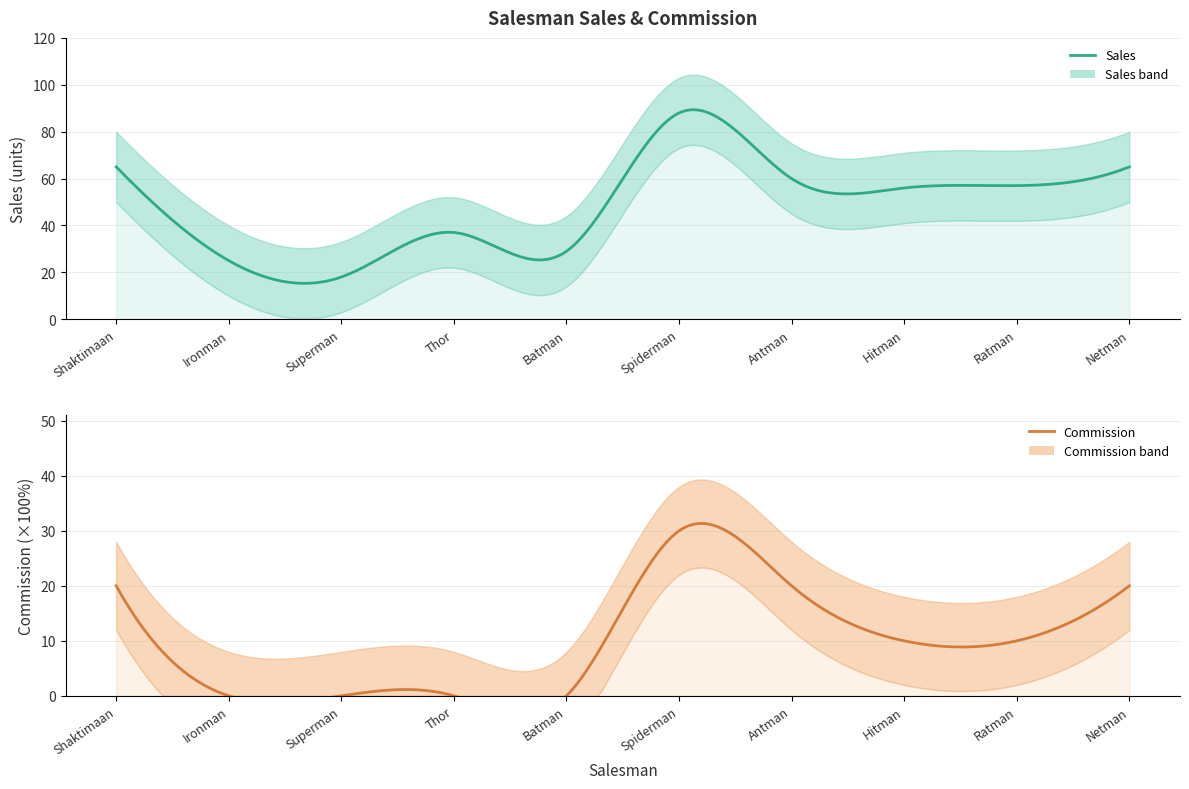

What is the difference between the maximum and minimum values in the Commission series?

0.3